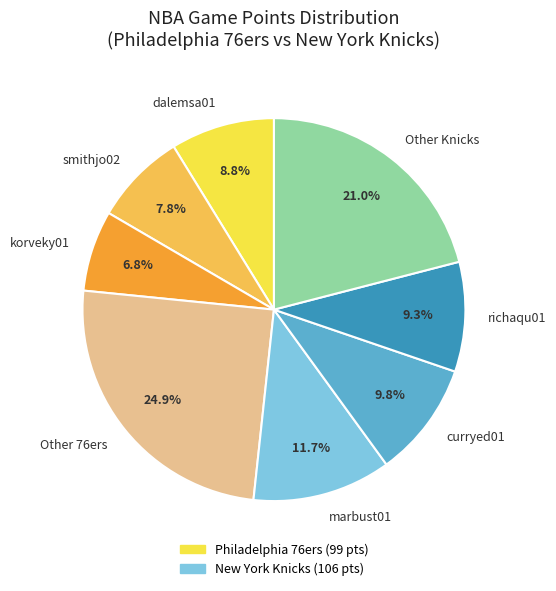

What portion of the pie excludes dalemsa01?

91.2%